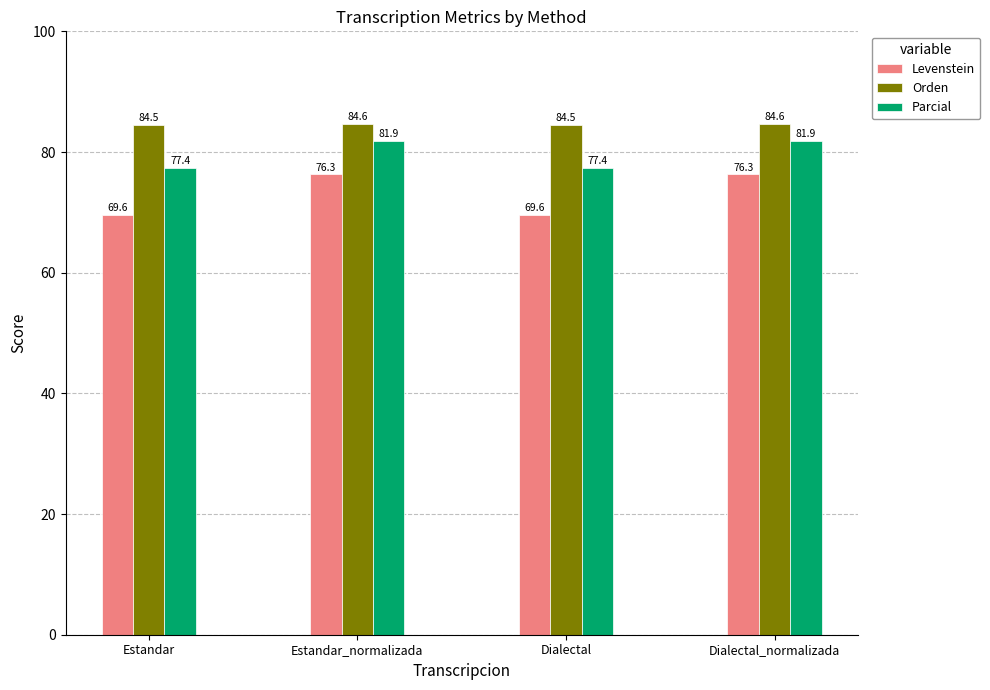

Count the number of data series in this chart.

3